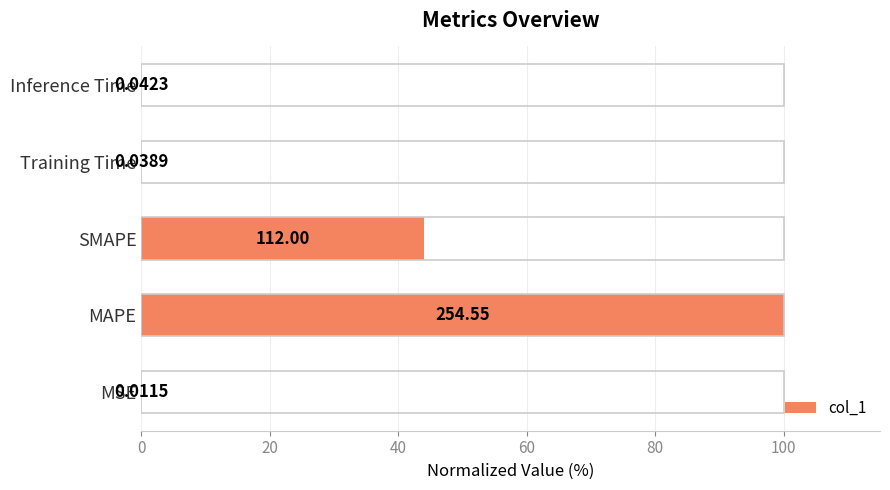

At which label is the value closest to 50?

SMAPE